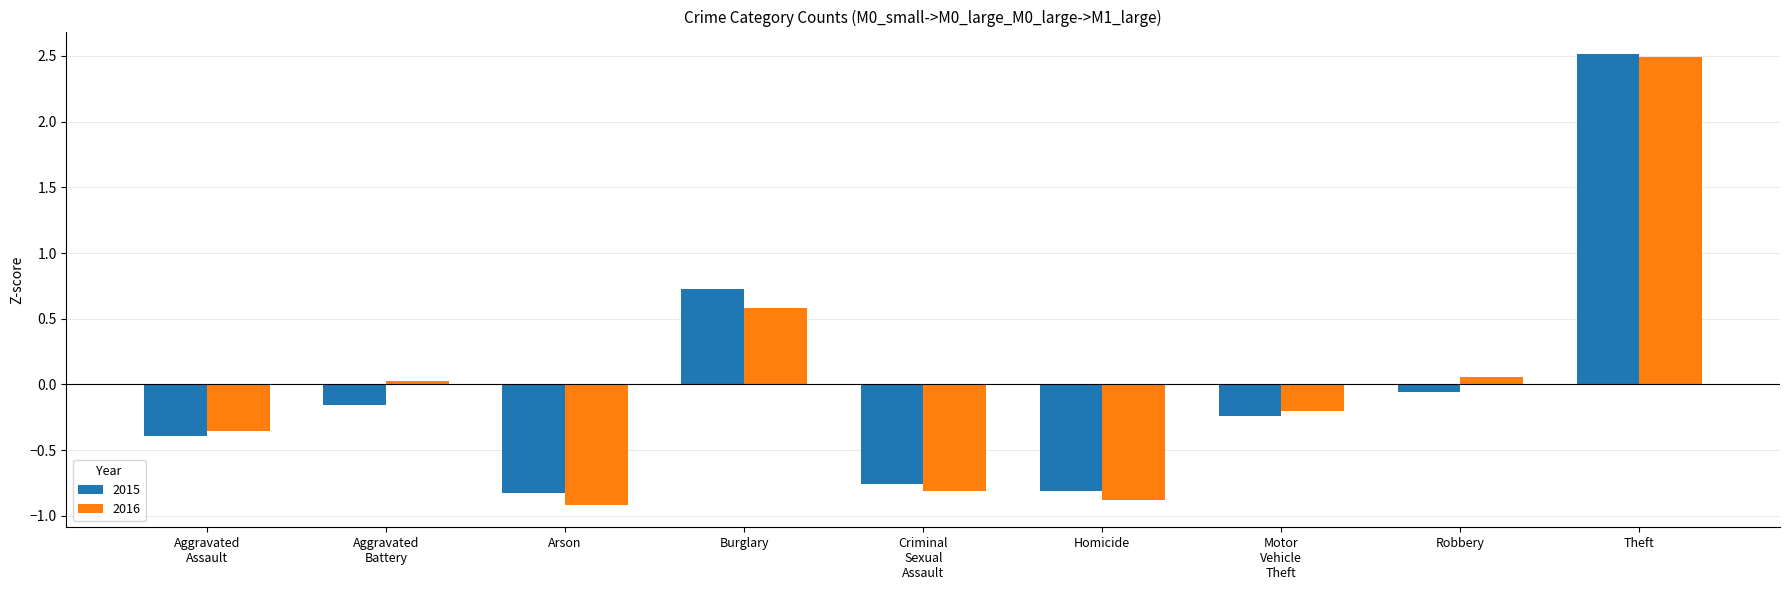

Which series has the largest range (max minus min)?

2016